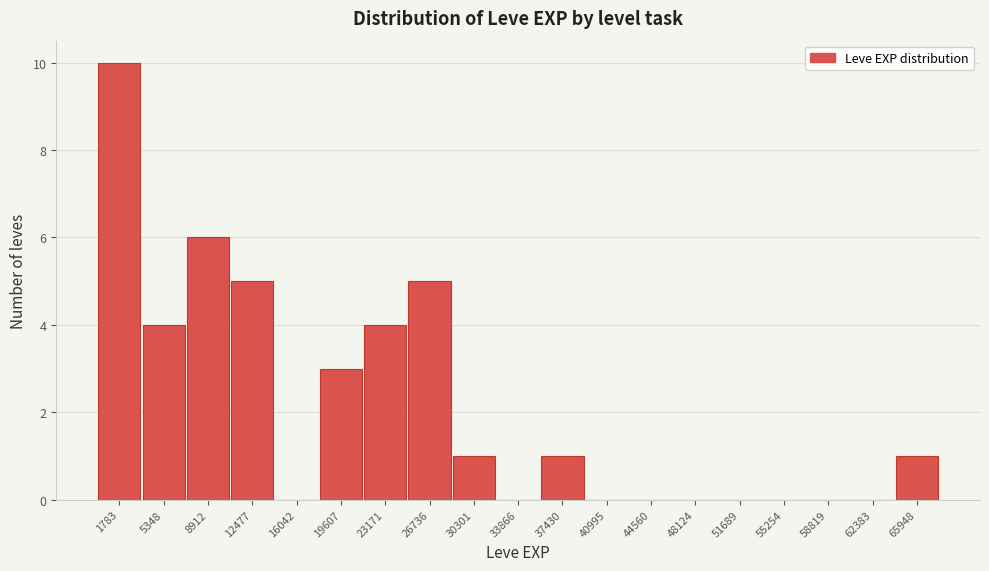

Reading left to right, transcribe this chart: for each bar, give the range it covers on the x-axis and its height. Neither the bar edges nor the heights are printed on the chart, so give them approximately, as read against the axes.

0 to 3500: 10
3500 to 7000: 4
7000 to 10500: 6
10500 to 14500: 5
14500 to 18000: 0
18000 to 21500: 3
21500 to 25000: 4
25000 to 28500: 5
28500 to 32000: 1
32000 to 35500: 0
35500 to 39000: 1
39000 to 43000: 0
43000 to 46500: 0
46500 to 50000: 0
50000 to 53500: 0
53500 to 57000: 0
57000 to 60500: 0
60500 to 64000: 0
64000 to 67500: 1